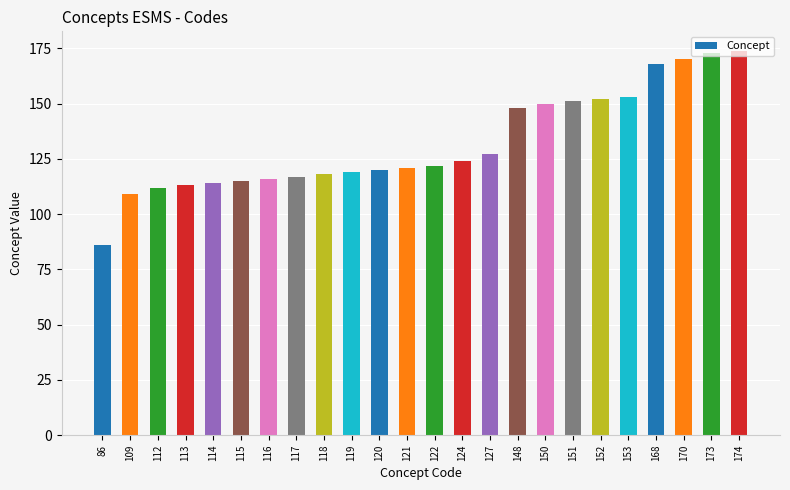

The chart shows a value of 129 at 86. True or false?

False